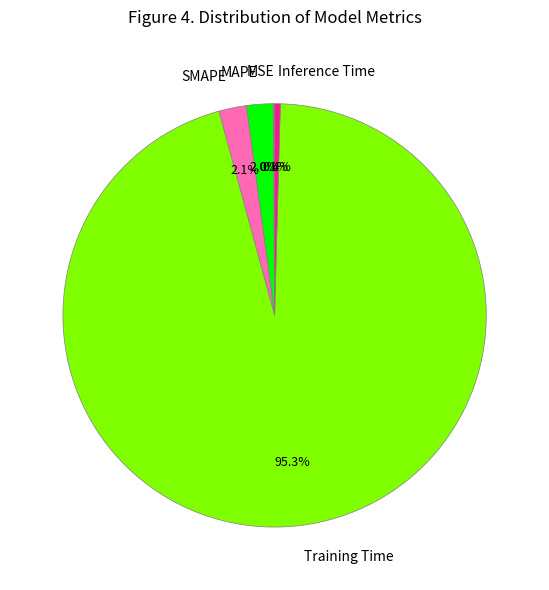

To the nearest percent, what portion does MAPE represent?

2%